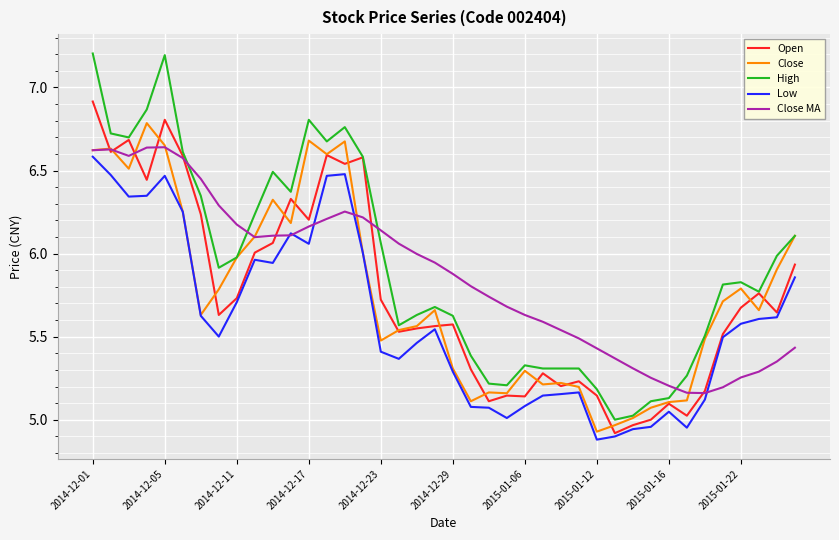

What is the greatest value displayed?

7.2